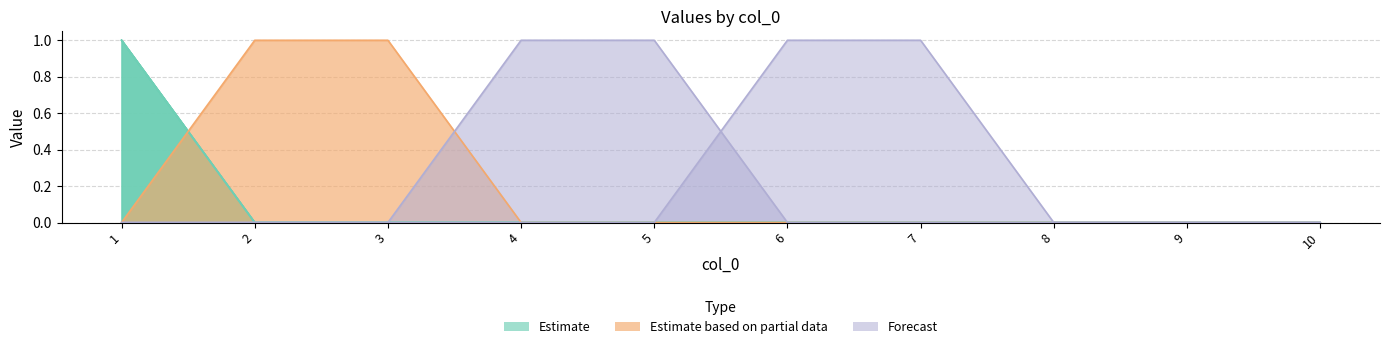

What is the total value across all series at 2?

1